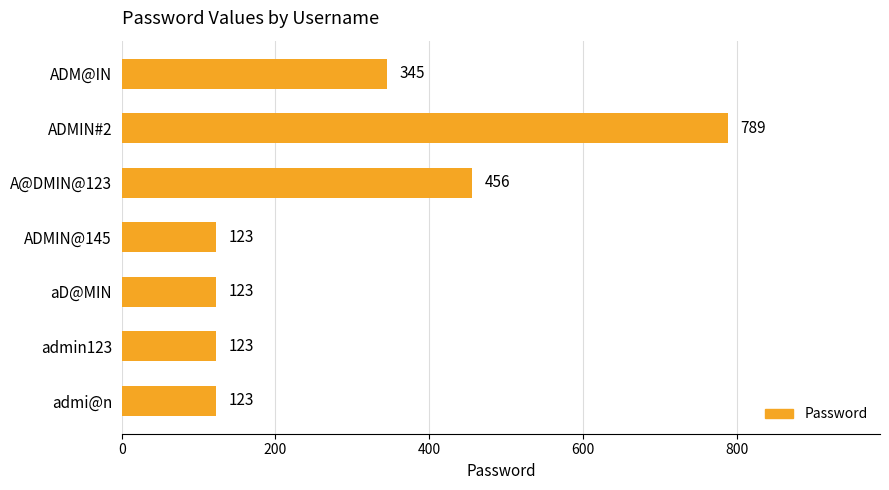

Reading bottom to top, what are all the values shown in this chart?

123	123	123	123	456	789	345